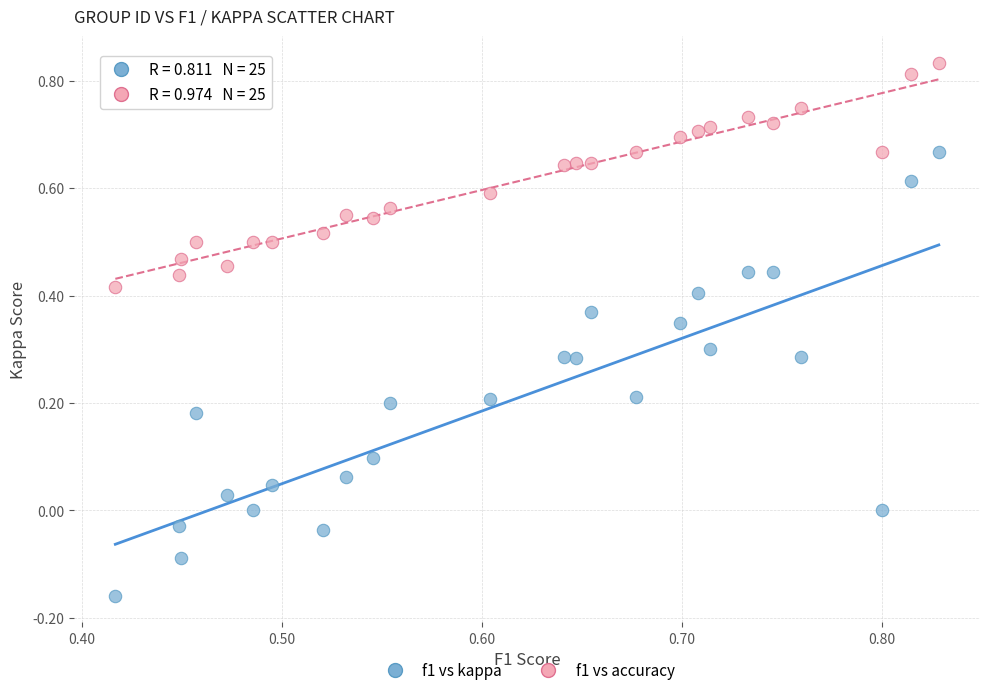

What are all the series names shown in the legend?

f1 vs kappa, f1 vs accuracy